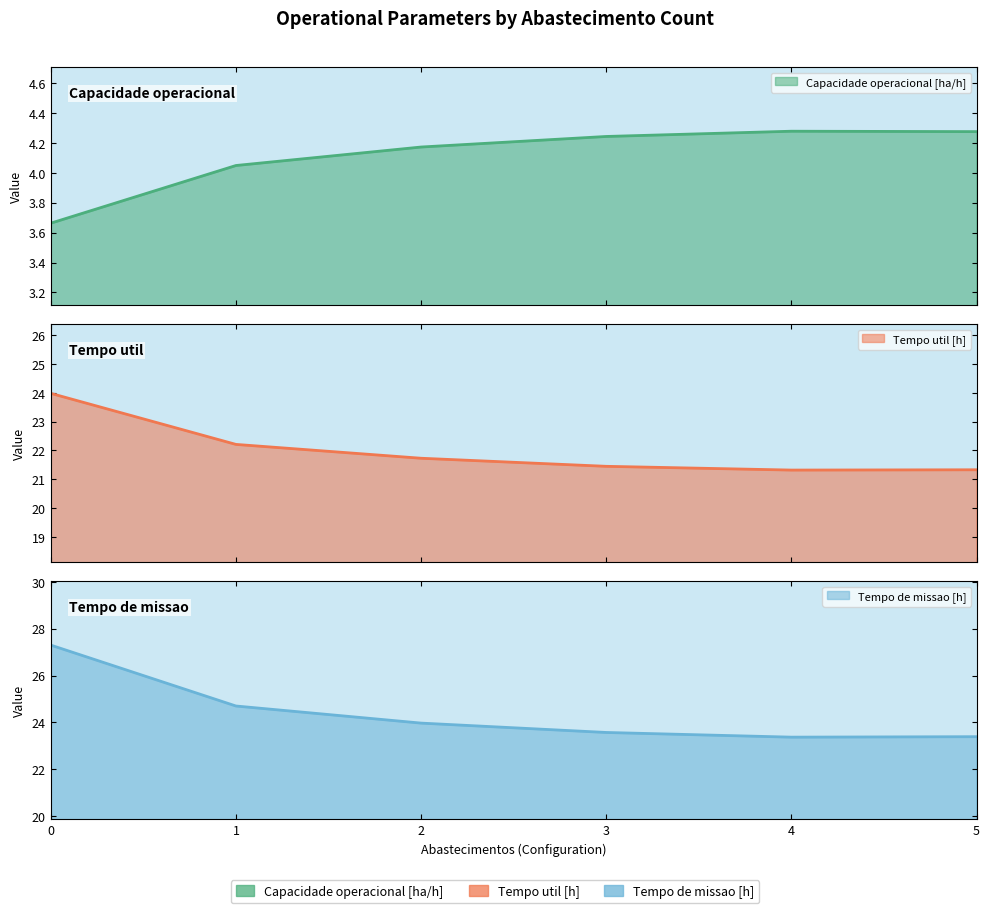

Which series has the largest range (max minus min)?

Tempo de missao [h]